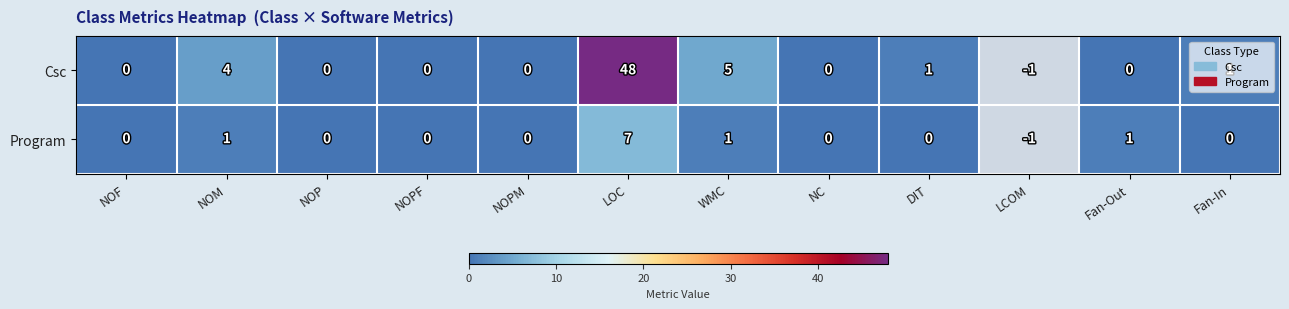

What is the total value across all series at DIT?

1